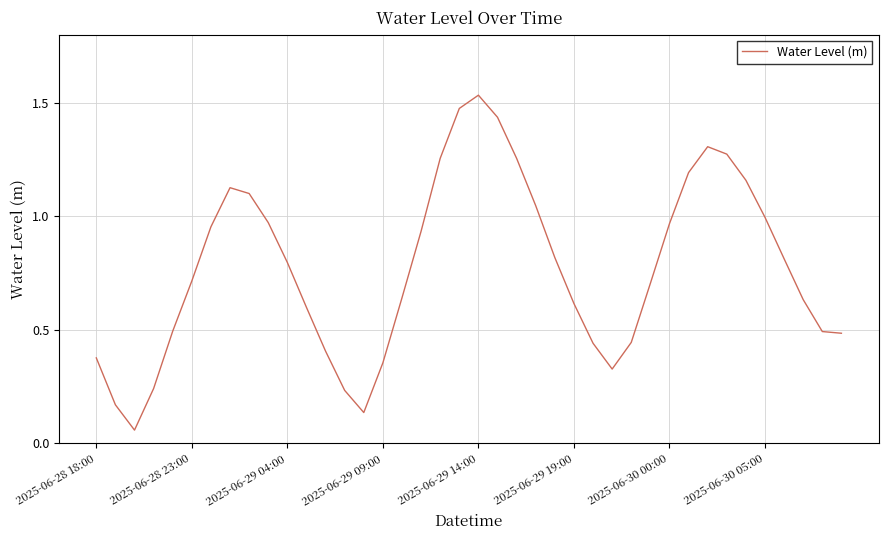

What is the maximum value shown in the chart?

1.5